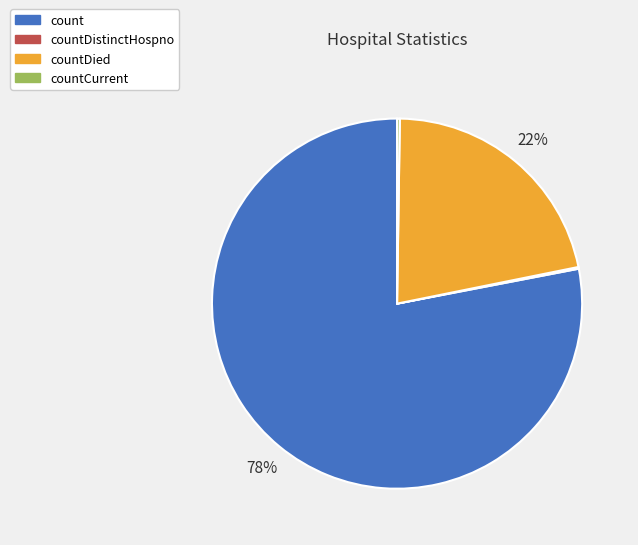

Does any single category account for the majority?

Yes